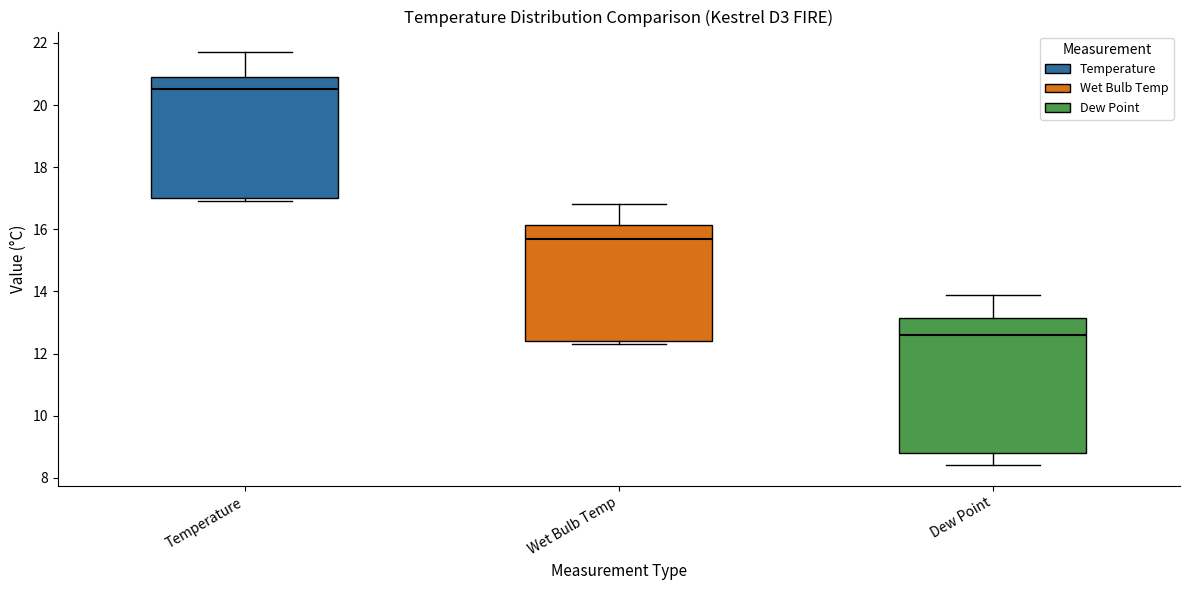

Comparing the boxes themselves (not the whiskers), which one is the tallest?

Dew Point